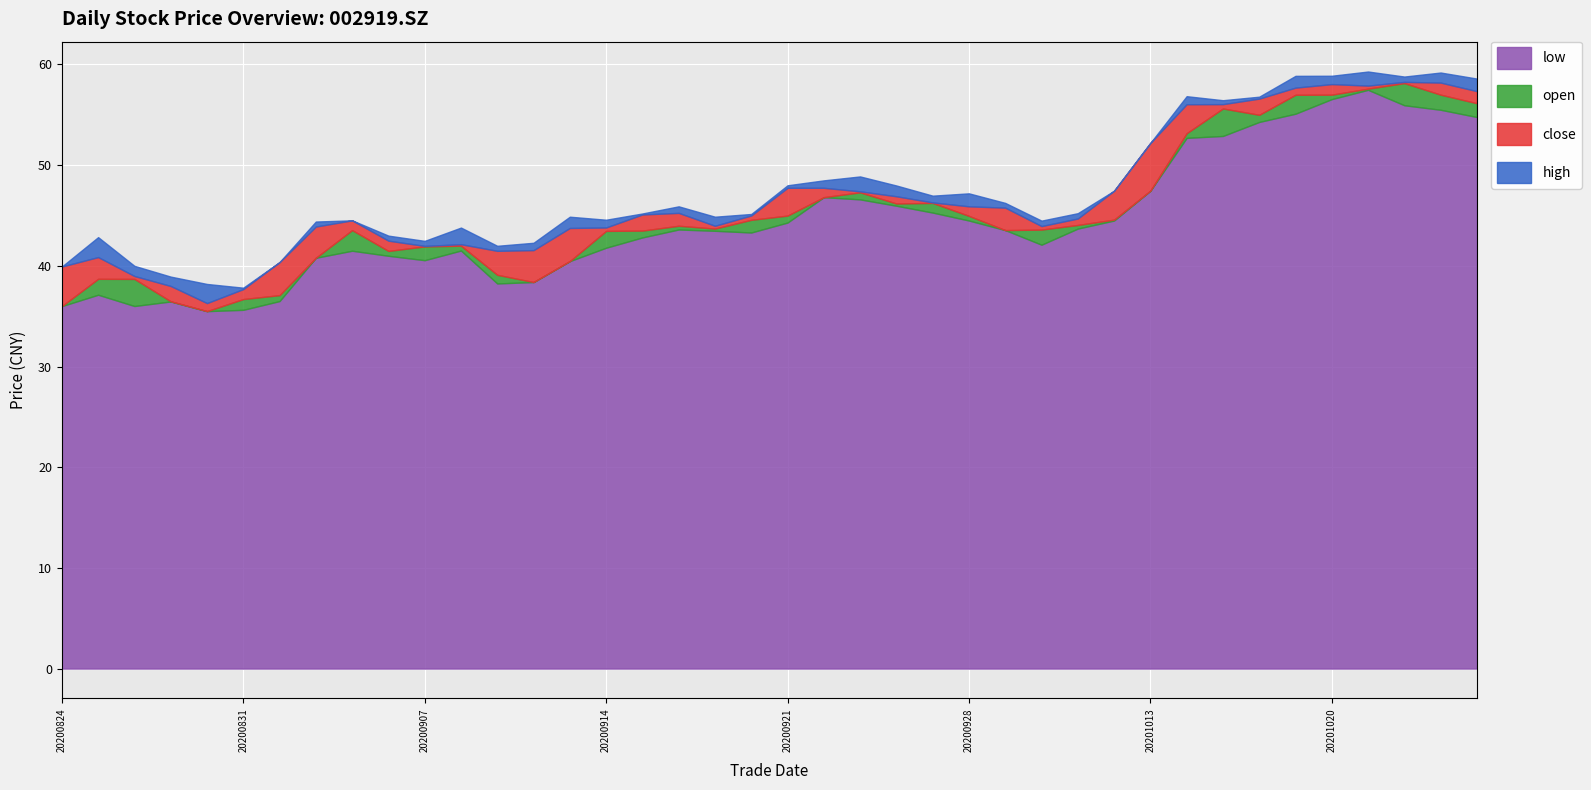

What is the sum of all open values?

1830.9